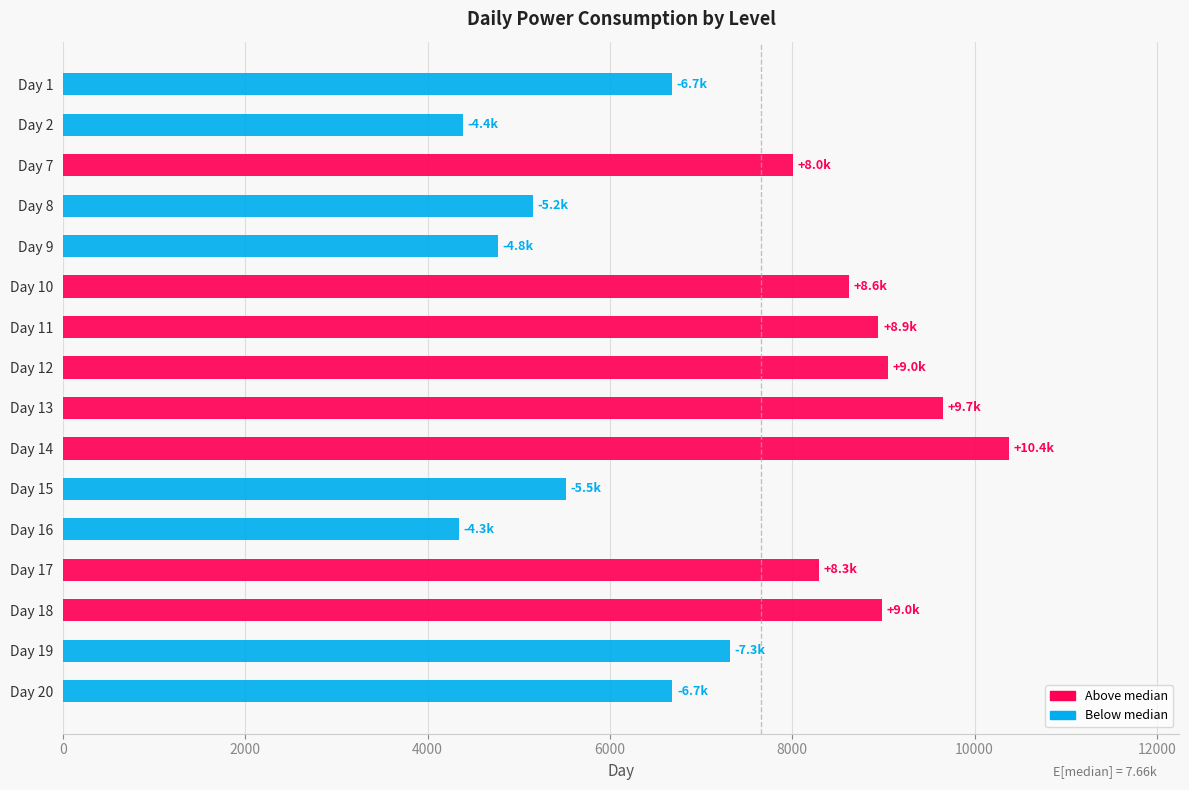

Count the number of categories in the chart.

16